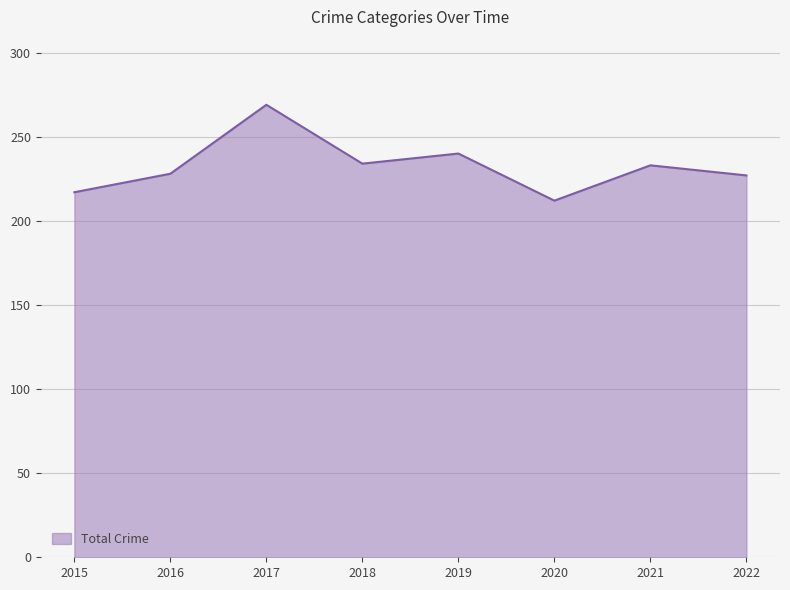

Read the value at 2020, to the nearest 10.

210